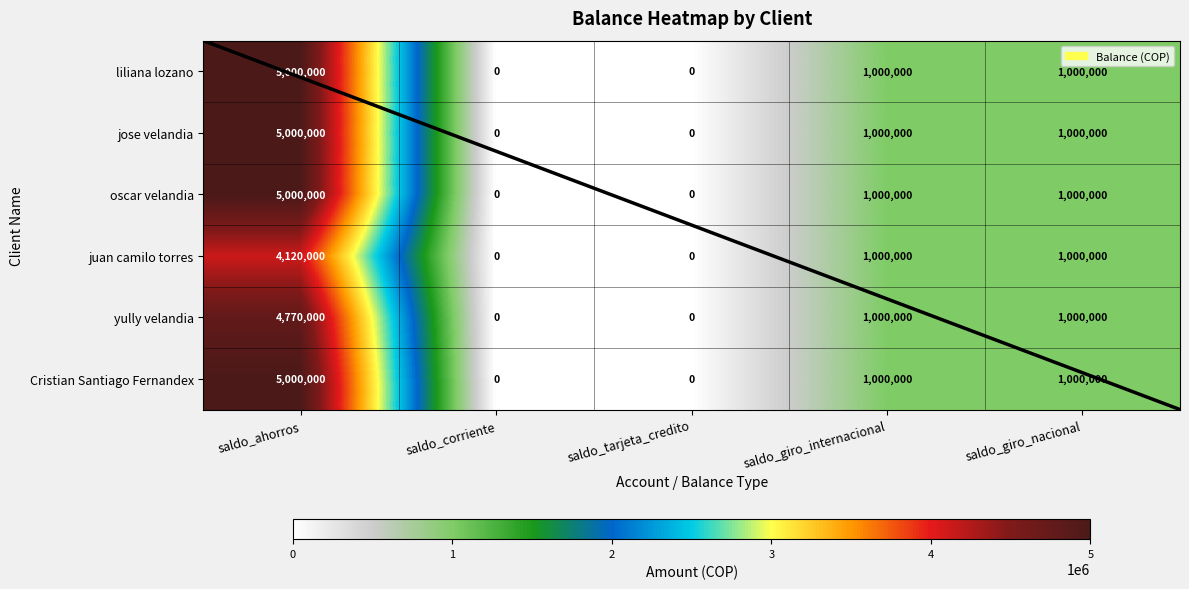

Count the number of data series in this chart.

6